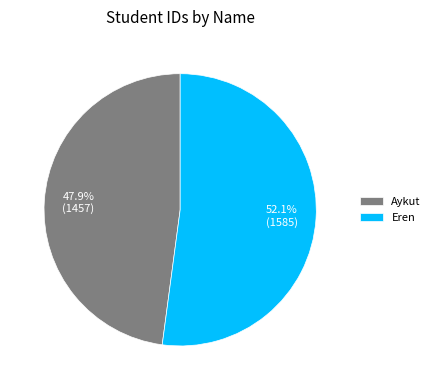

Does Aykut represent more than half of the total?

No